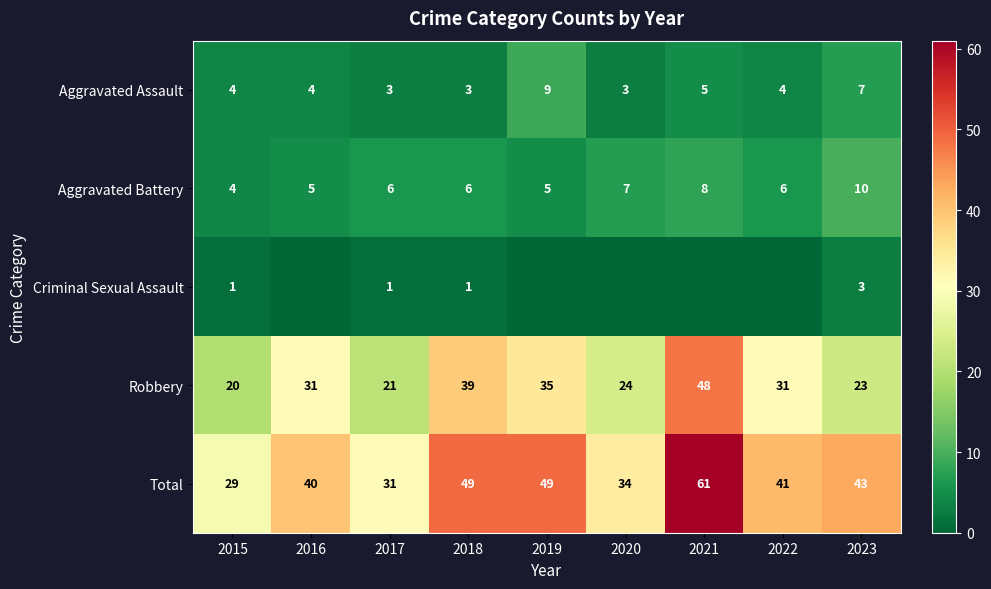

Rank the series at 2023 from lowest to highest value.

Criminal Sexual Assault, Aggravated Assault, Aggravated Battery, Robbery, Total